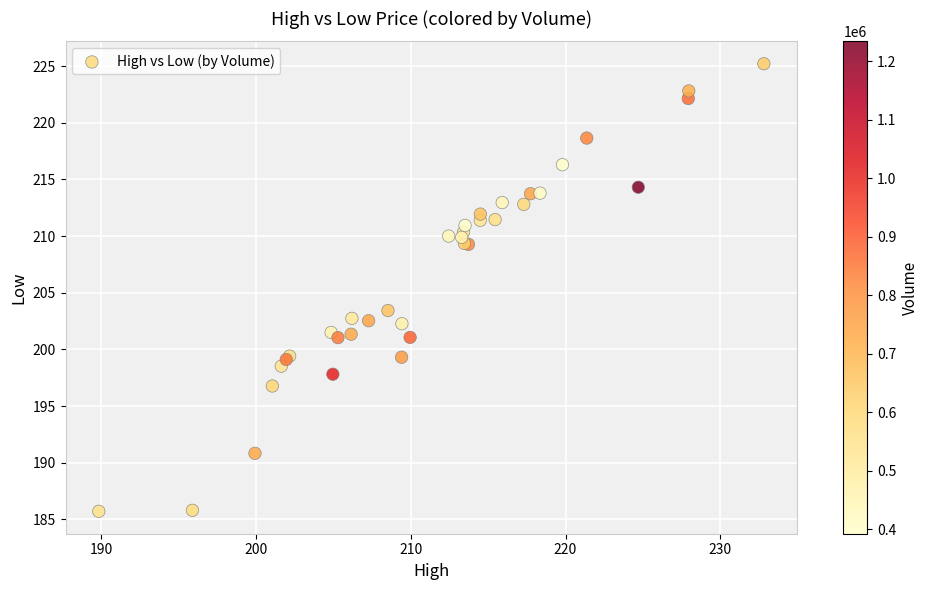

What Y value in the scatter plot is closest to 205?

203.4